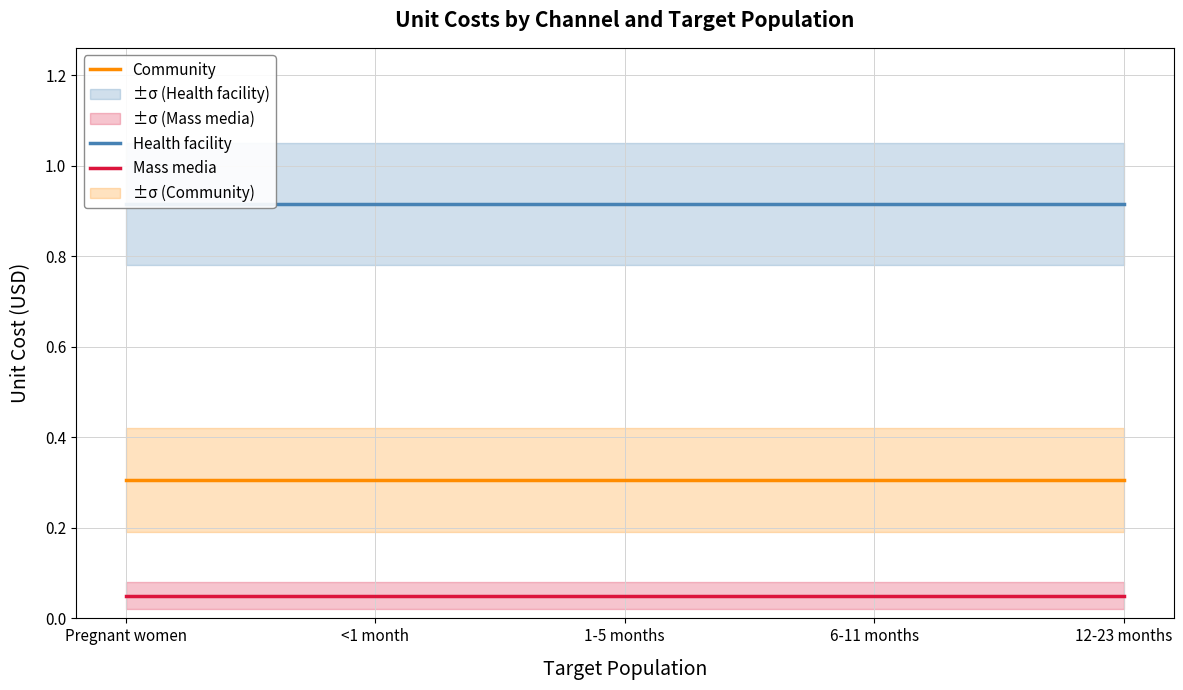

Rank the series by their maximum value, from highest to lowest.

Health facility, Community, Mass media